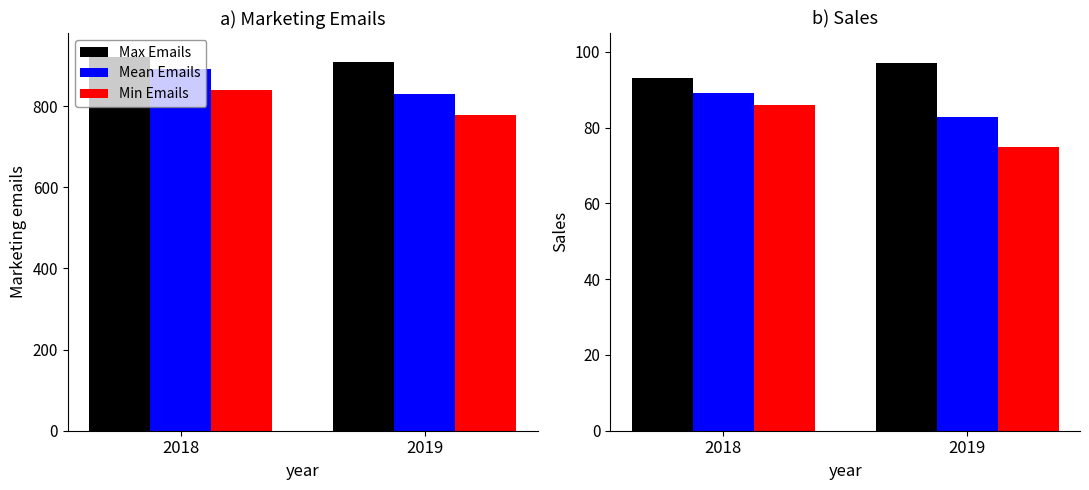

Count the number of data series in this chart.

6